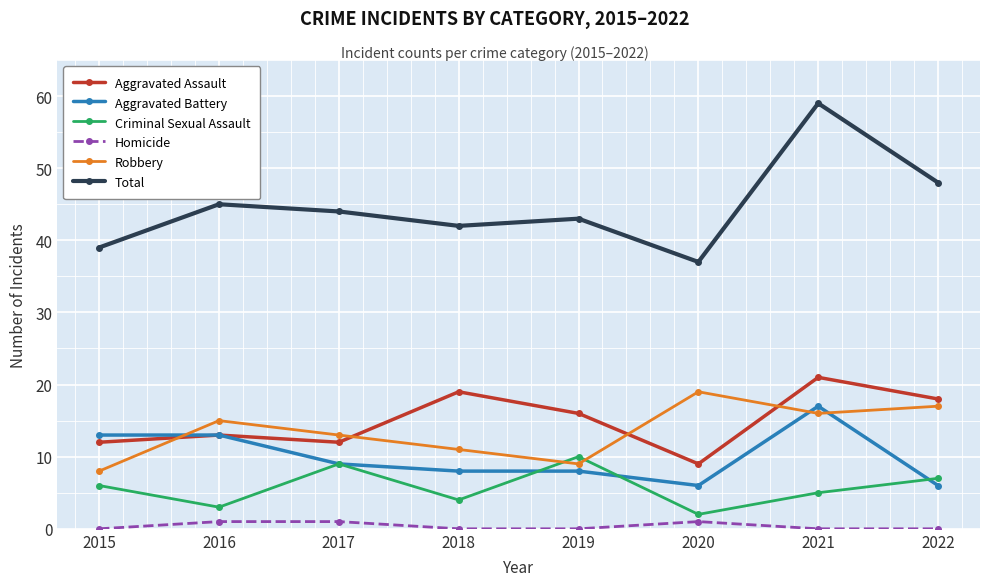

Reading left to right, transcribe all the data shown in this chart.

Aggravated Assault: 2015=12	2016=13	2017=12	2018=19	2019=16	2020=9	2021=21	2022=18
Aggravated Battery: 2015=13	2016=13	2017=9	2018=8	2019=8	2020=6	2021=17	2022=6
Criminal Sexual Assault: 2015=6	2016=3	2017=9	2018=4	2019=10	2020=2	2021=5	2022=7
Homicide: 2015=0	2016=1	2017=1	2018=0	2019=0	2020=1	2021=0	2022=0
Robbery: 2015=8	2016=15	2017=13	2018=11	2019=9	2020=19	2021=16	2022=17
Total: 2015=39	2016=45	2017=44	2018=42	2019=43	2020=37	2021=59	2022=48